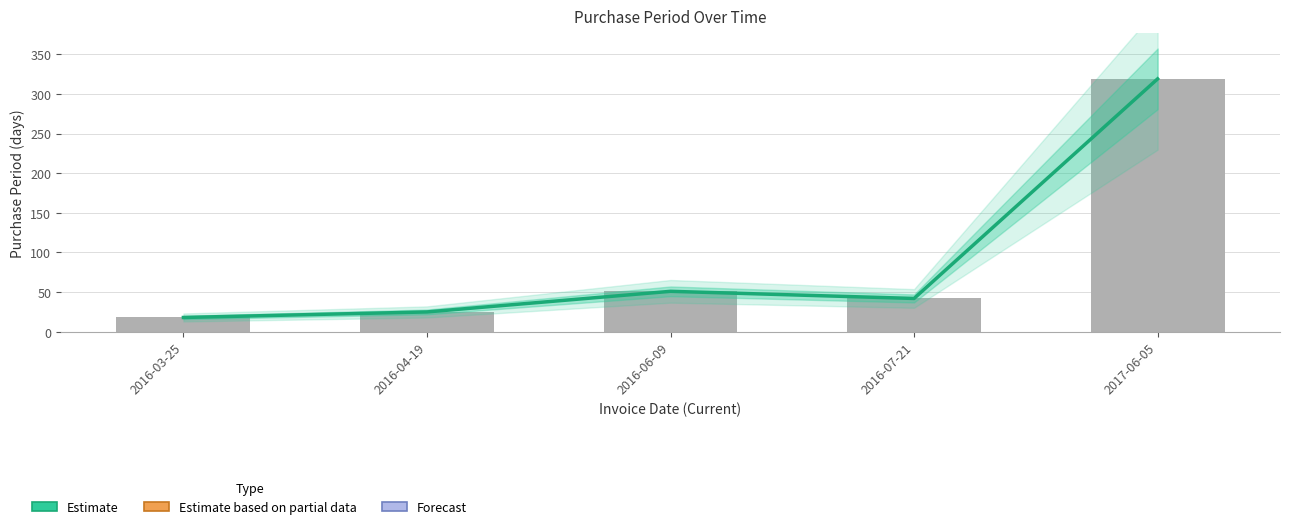

What is the approximate value at 2016-06-09, to the nearest 50?

50